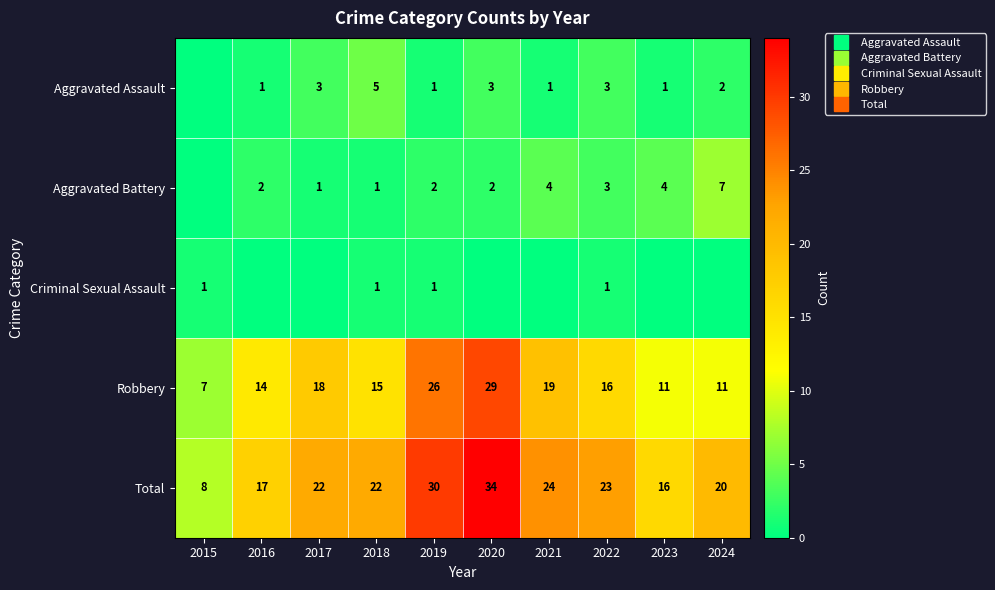

At how many categories does at least one series exceed 8?

9